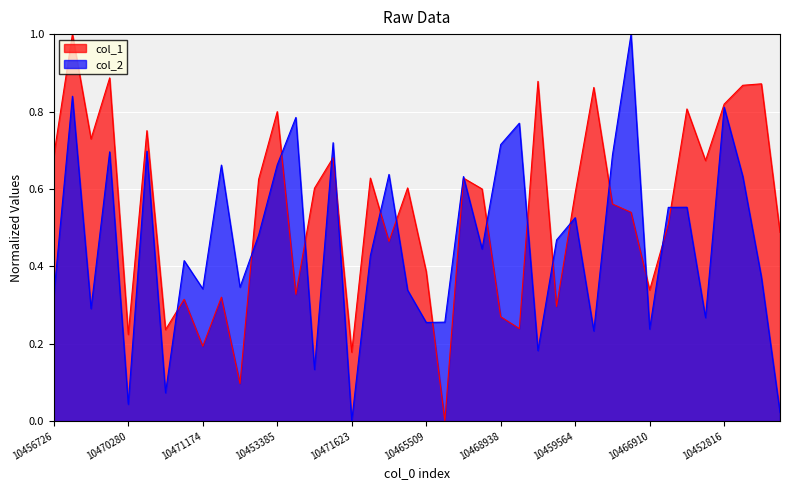

Read the col_2 value at 27.

0.5